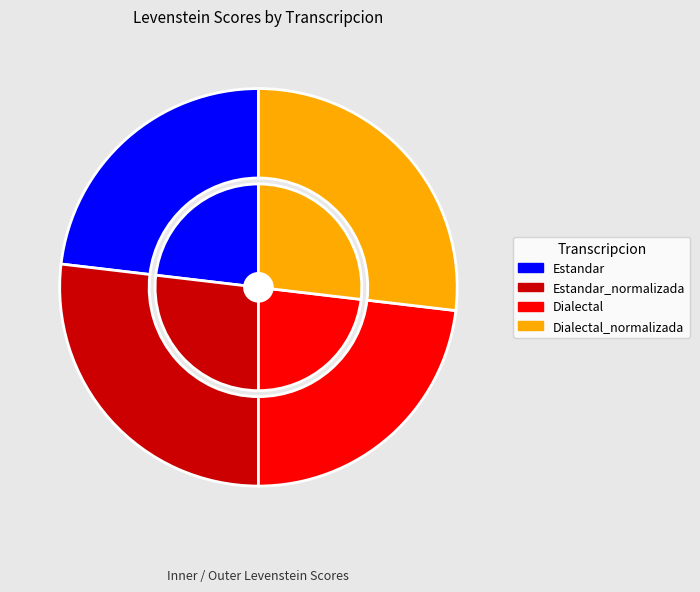

To the nearest percent, what portion does Dialectal represent?

23%